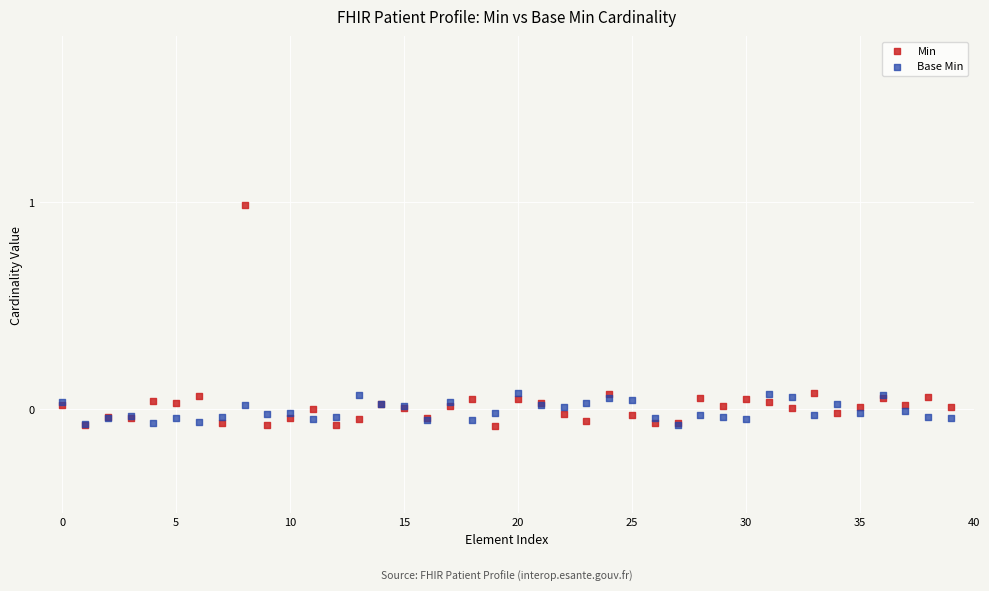

What are all the series names shown in the legend?

Min, Base Min